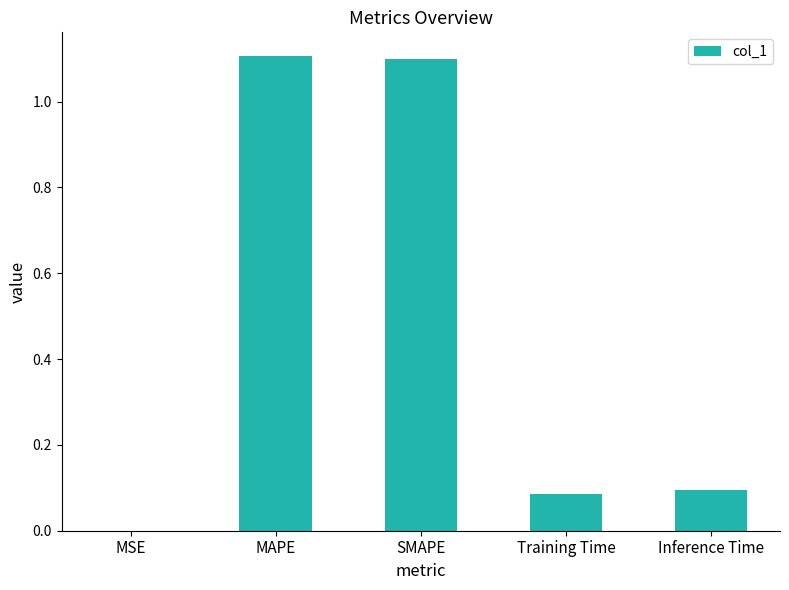

What is the greatest value displayed?

1.1